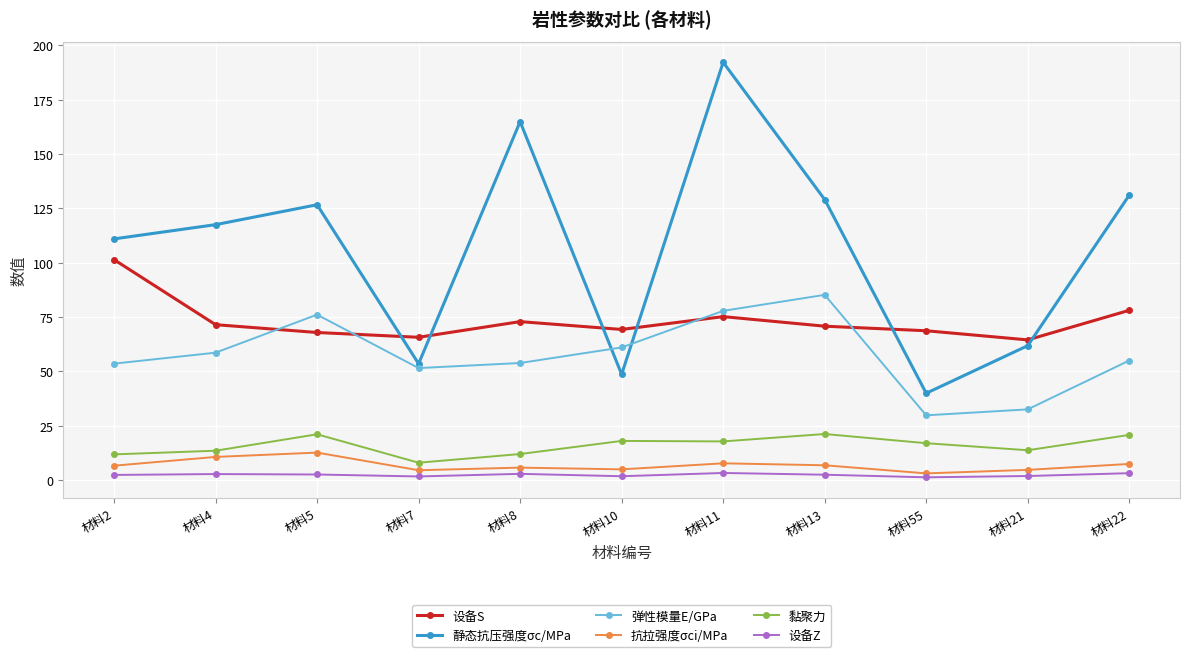

The value of 弹性模量E/GPa at 材料11 is 32.4. True or false?

False